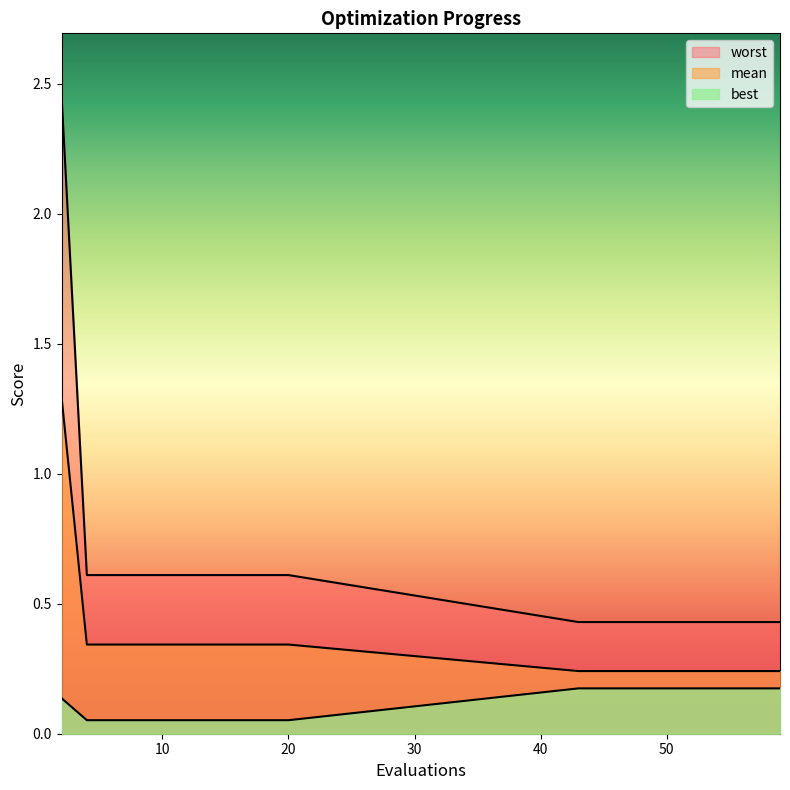

Read the best value at 56.

0.2